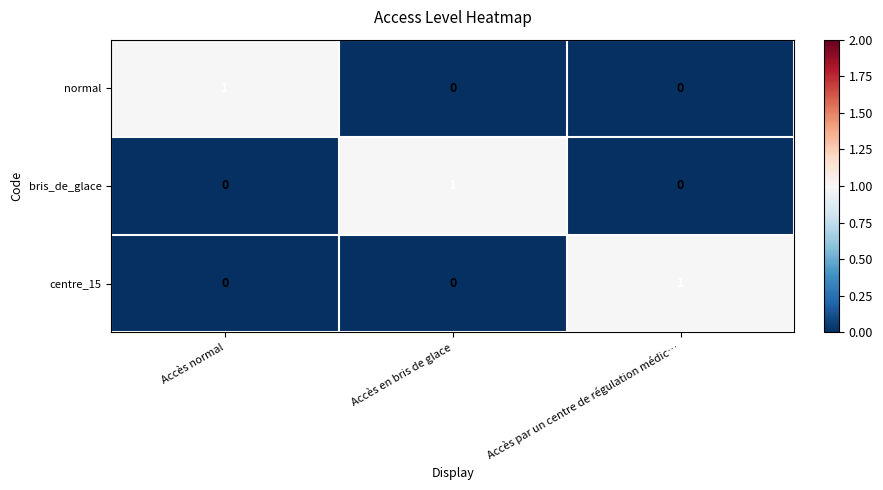

The value of centre_15 at Accès par un centre de régulation médic… is 1. True or false?

True